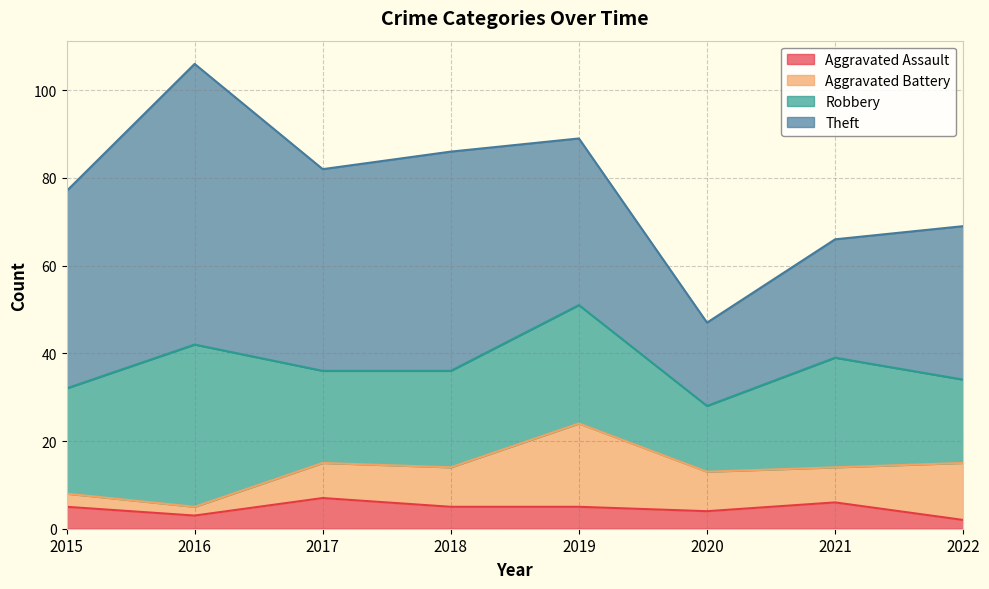

Rank the categories by Robbery value from highest to lowest.

2016, 2019, 2021, 2015, 2018, 2017, 2022, 2020